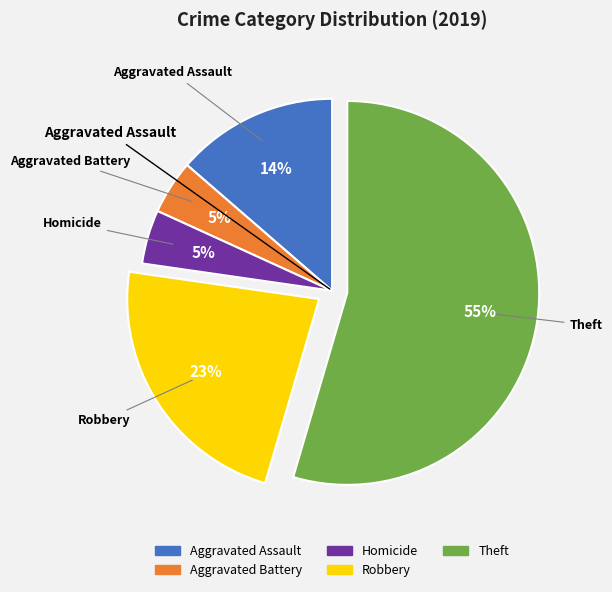

How many slices are in this pie chart?

5